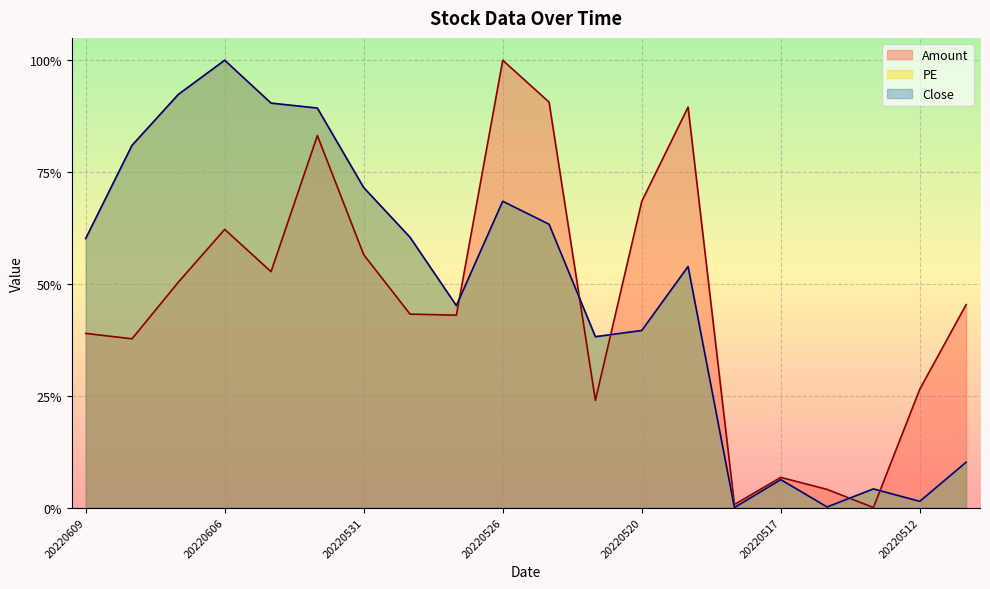

What are all the series names shown in the legend?

Amount, PE, Close